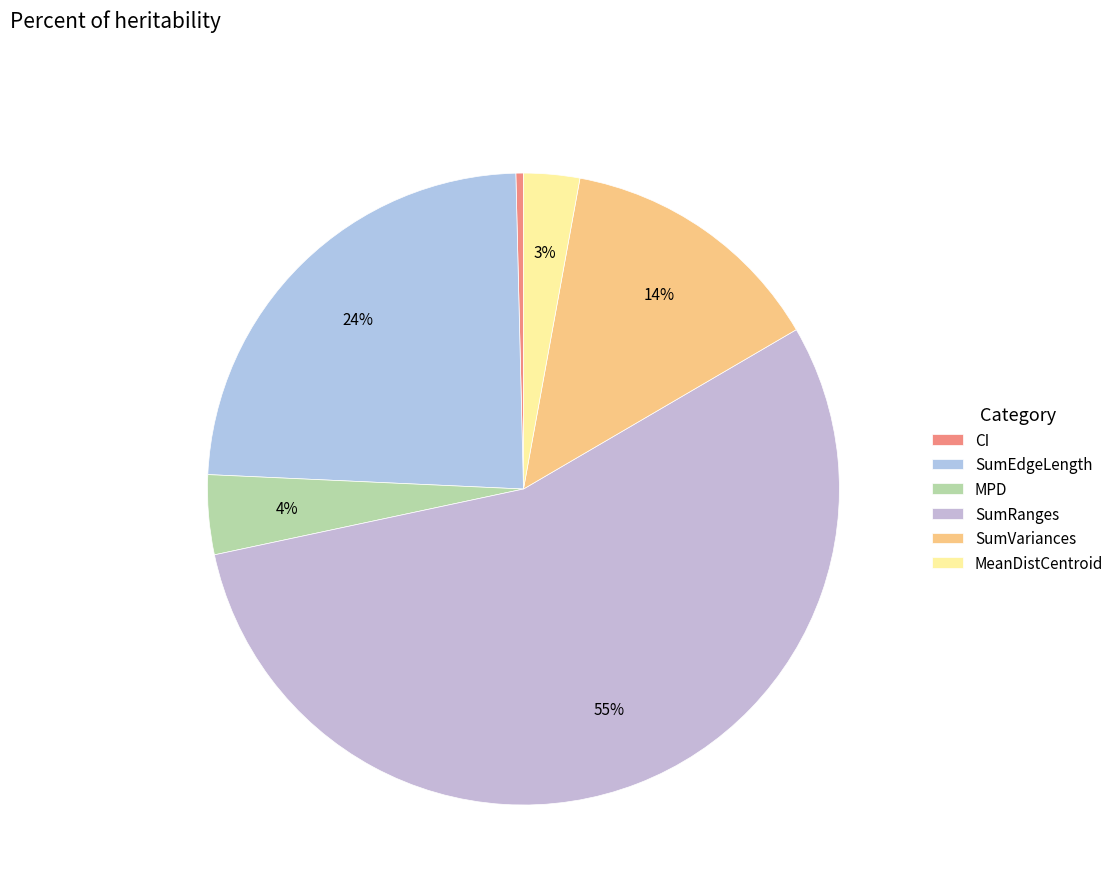

Is there any slice that represents more than half of the pie?

Yes